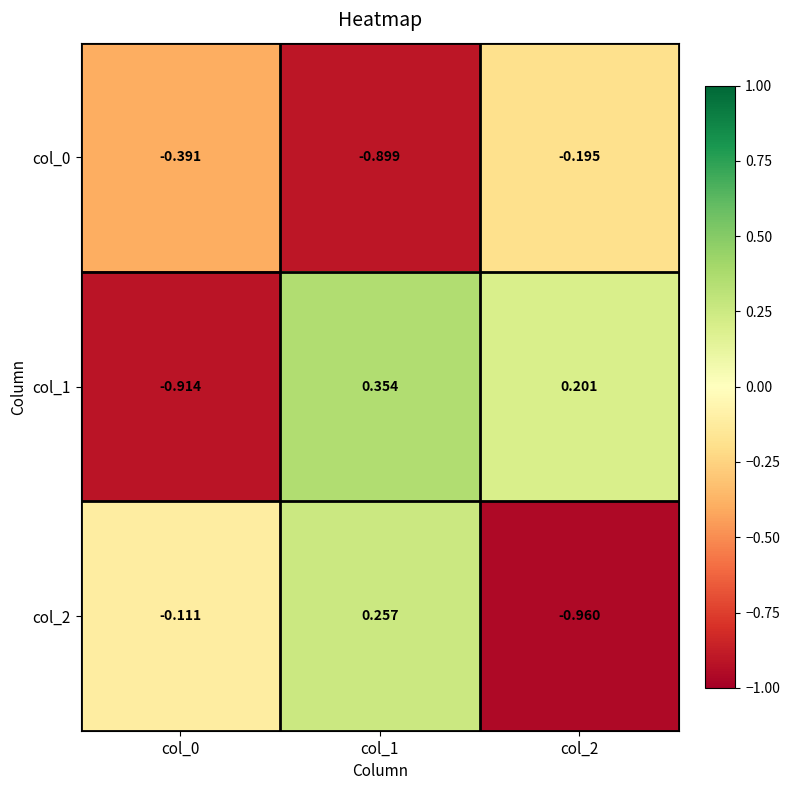

Is the value of col_1 at col_2 greater than the value of col_0 at col_0?

Yes